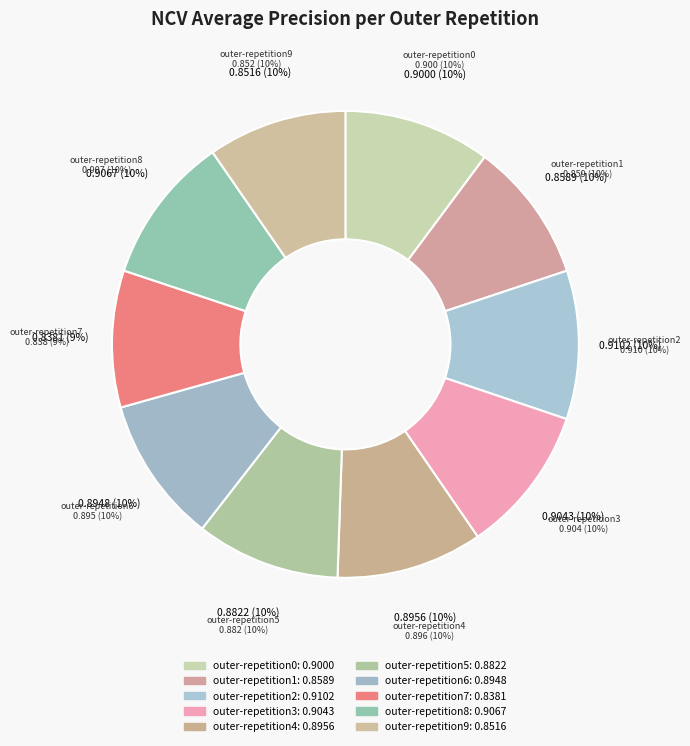

What is the total percentage of outer-repetition6 and outer-repetition1?

19.8%